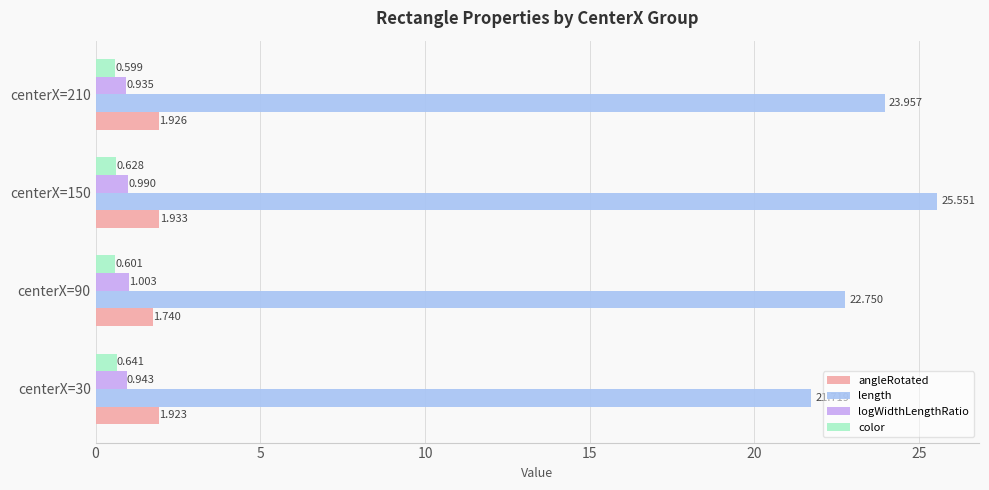

Is the value of color at centerX=30 greater than the value of angleRotated at centerX=90?

No